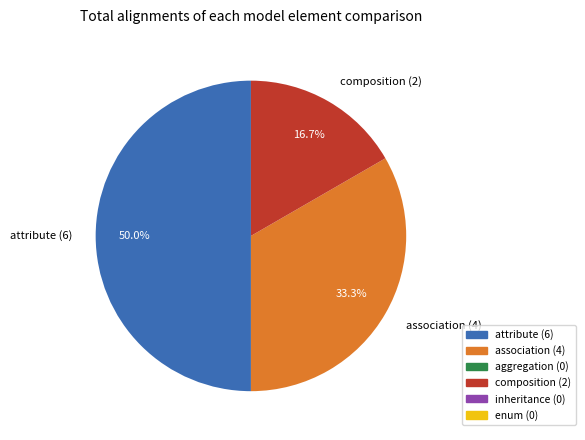

To the nearest percent, what is the difference between the largest and smallest slice percentages?

33%